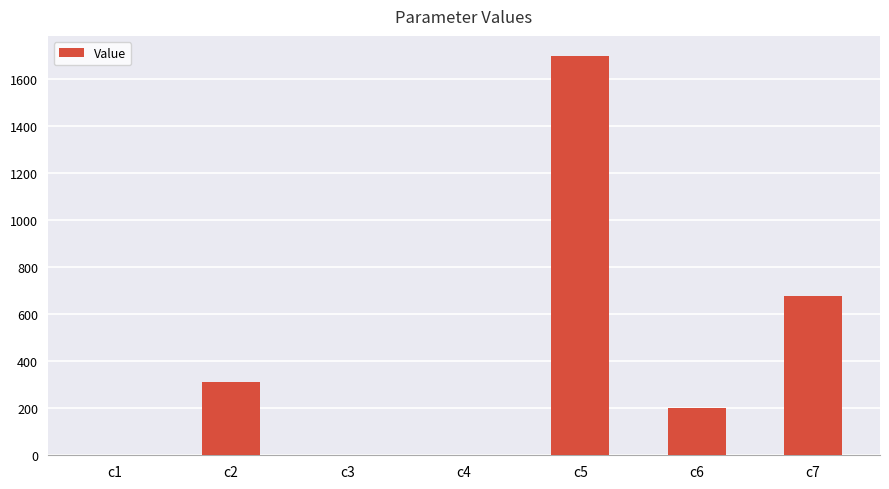

What is the sum of all values?

2892.1